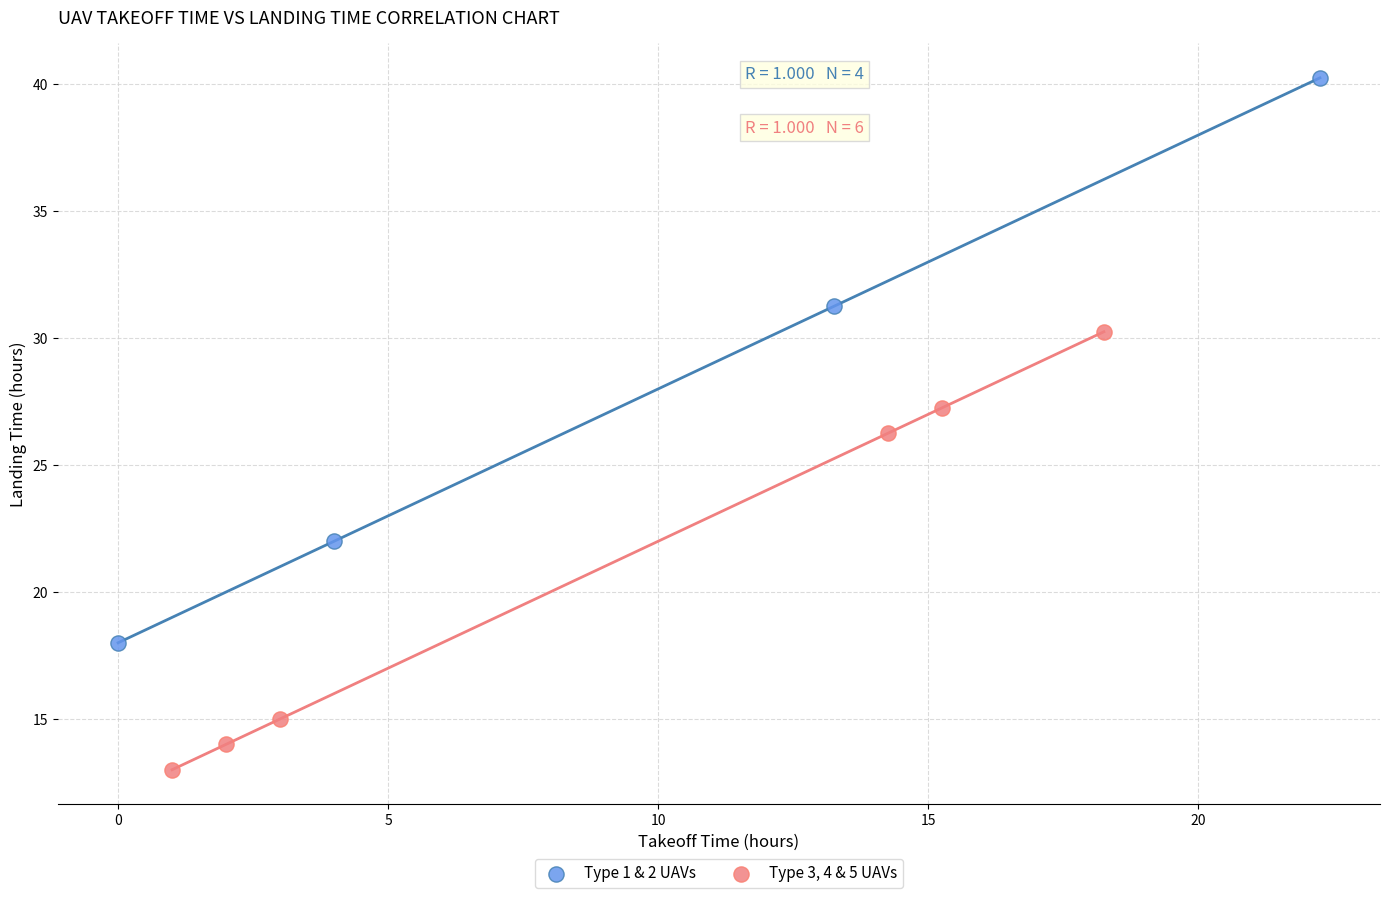

Which series has the largest Y range (max minus min)?

Type 1 & 2 UAVs